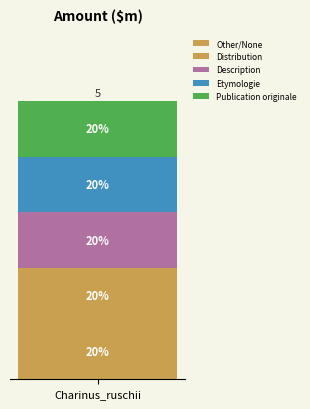

What is the approximate value of Etymologie at Charinus_ruschii?

1